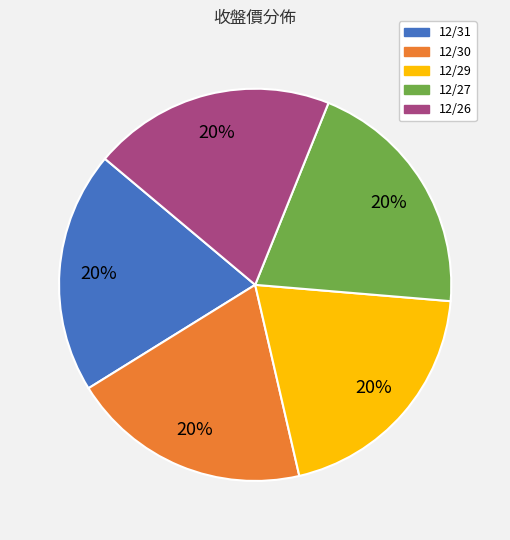

Combined, do 12/27 and 12/31 account for over 50%?

No